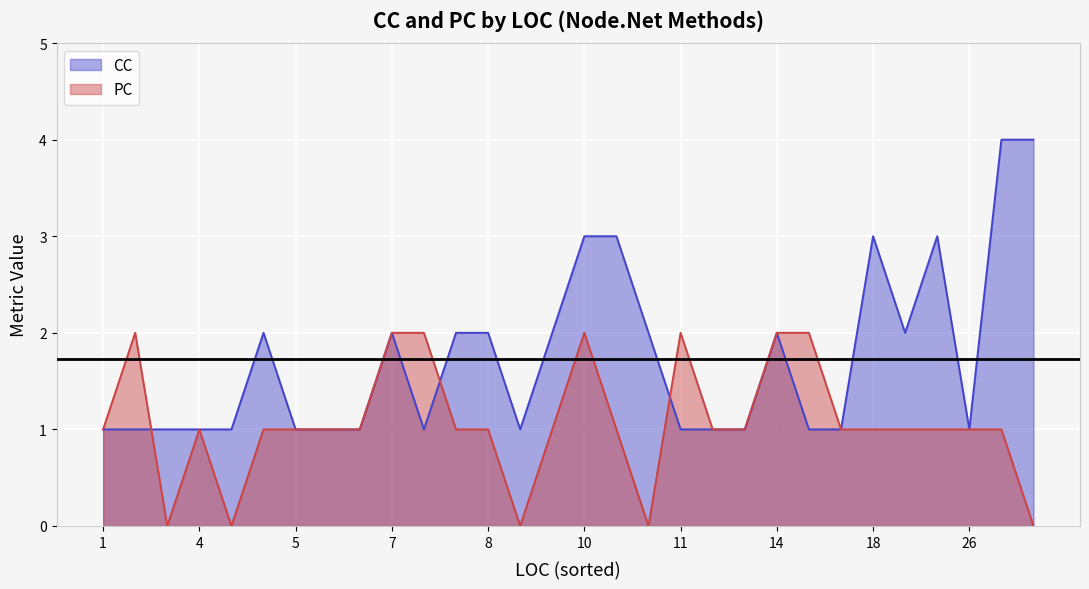

How many intersections are there between PC and CC?

3